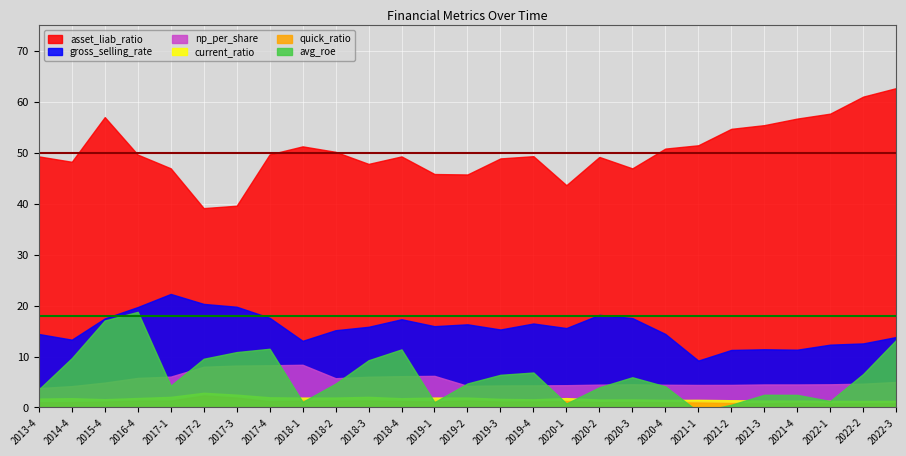

Is it true that np_per_share equals 6.1 at 2018-4?

True